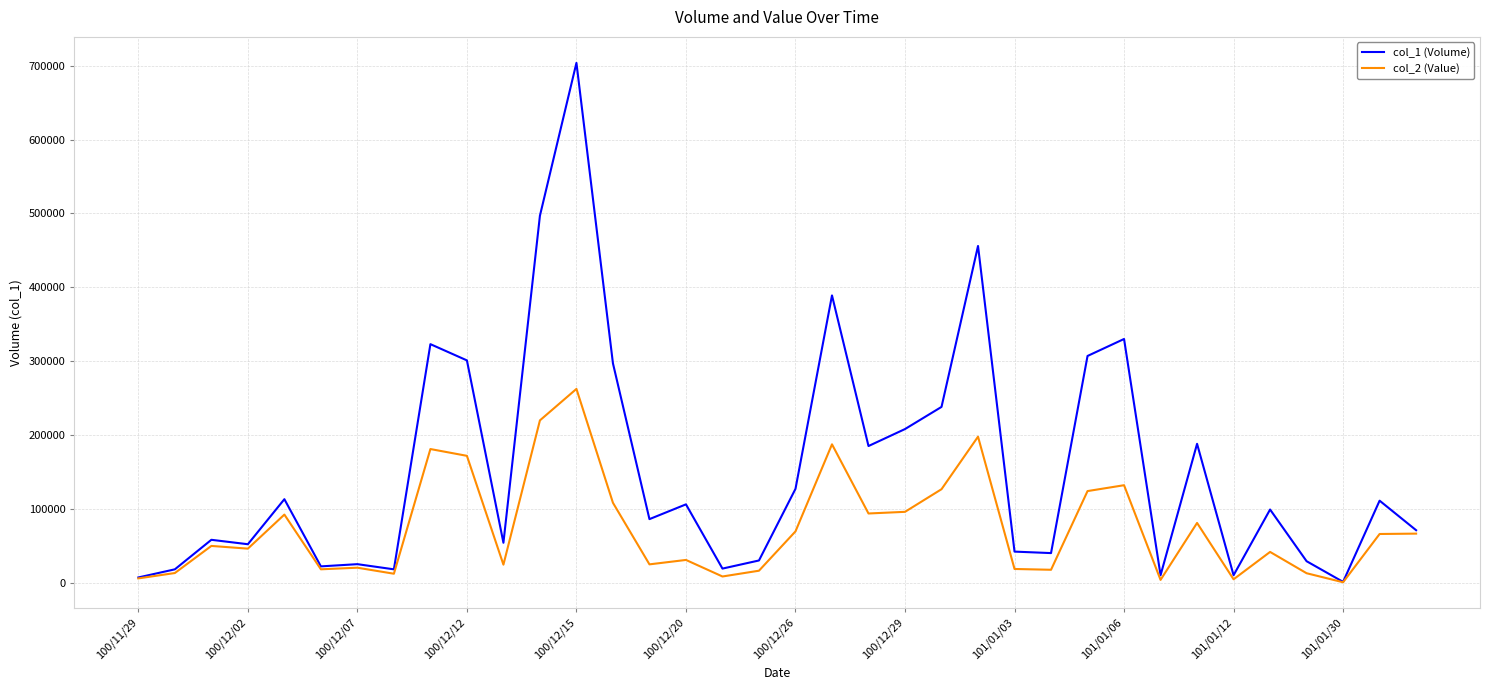

Rank the series by their maximum value, from lowest to highest.

col_2 (Value), col_1 (Volume)